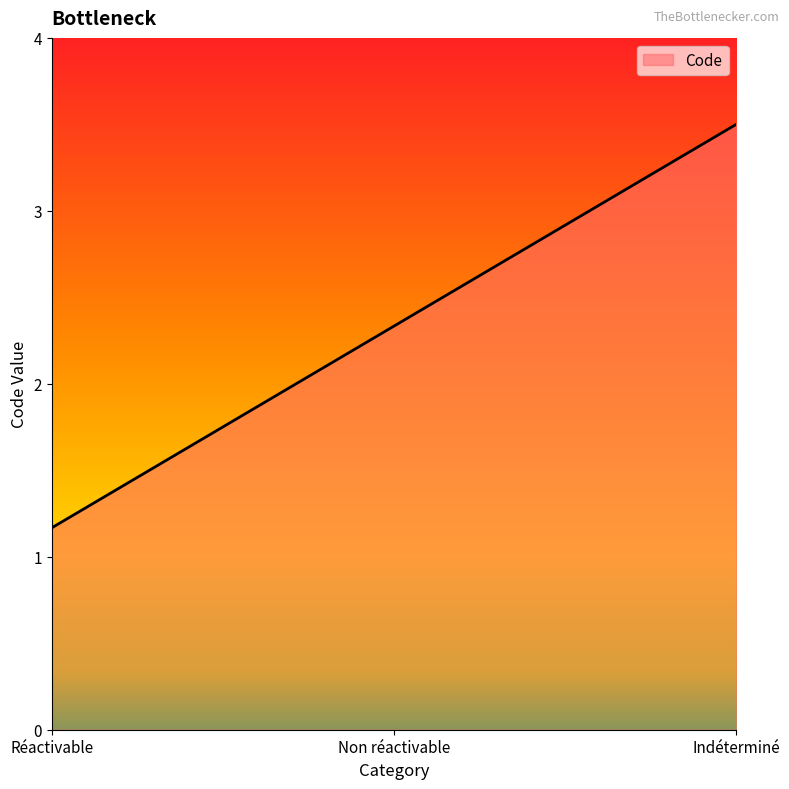

Does the chart display data point markers on the line(s)?

No